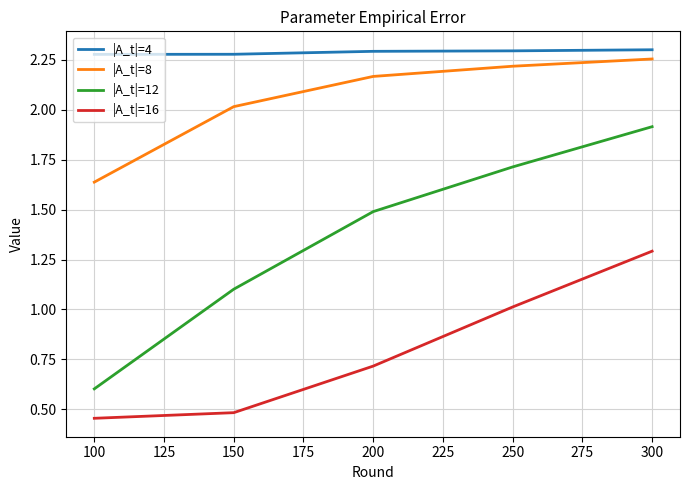

How many values in the |A_t|=8 series are below 2?

1